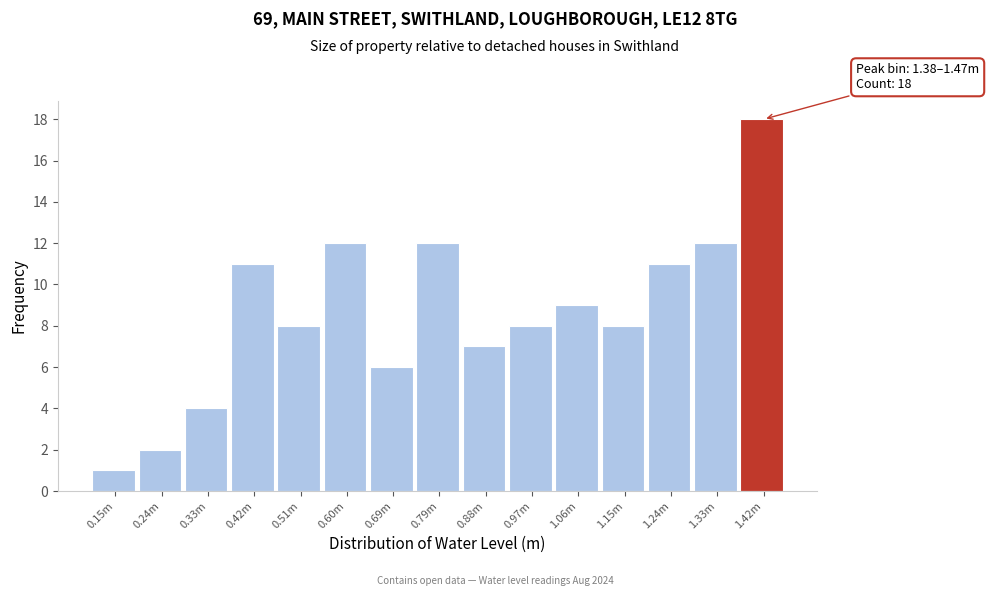

Reading right to left, what are all the values shown in this chart?

18	12	11	8	9	8	7	12	6	12	8	11	4	2	1